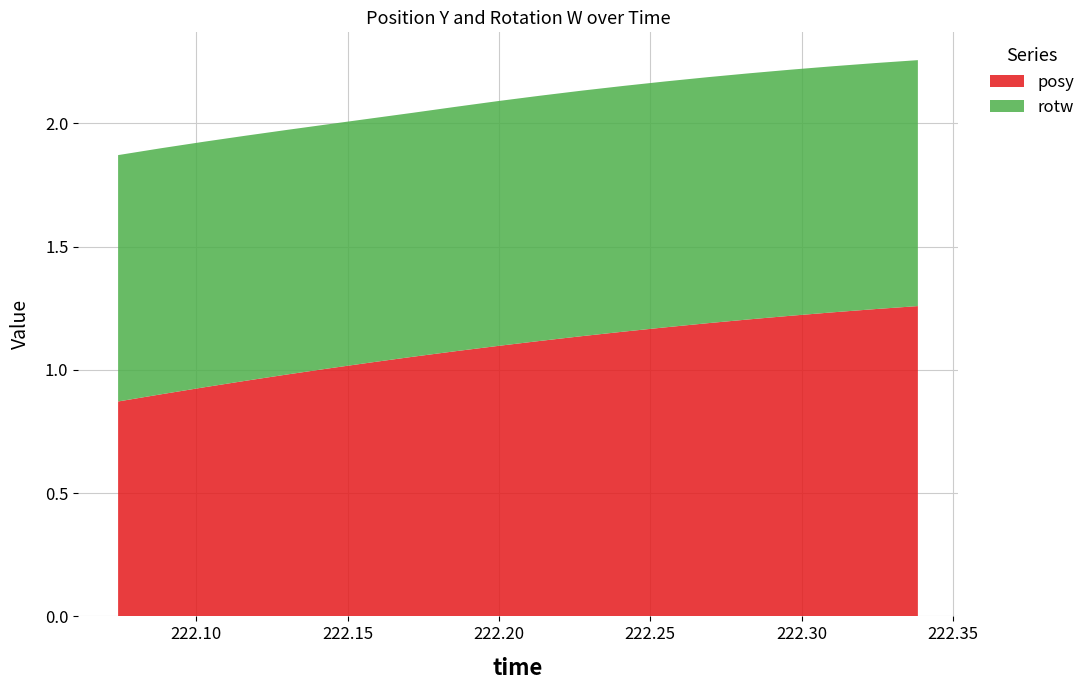

Reading left to right, list all the values displayed in this chart.

posy: 222.0742=0.9	222.0883=0.9	222.1022=0.9	222.1161=1.0	222.13=1.0	222.1442=1.0	222.158=1.0	222.1716=1.1	222.1855=1.1	222.1998=1.1	222.2134=1.1	222.2275=1.1	222.2411=1.2	222.2549=1.2	222.2689=1.2	222.2826=1.2	222.2965=1.2	222.3103=1.2	222.3247=1.2	222.3384=1.3
rotw: 222.0742=1.0	222.0883=1.0	222.1022=1.0	222.1161=1.0	222.13=1.0	222.1442=1.0	222.158=1.0	222.1716=1.0	222.1855=1.0	222.1998=1.0	222.2134=1.0	222.2275=1.0	222.2411=1.0	222.2549=1.0	222.2689=1.0	222.2826=1.0	222.2965=1.0	222.3103=1.0	222.3247=1.0	222.3384=1.0